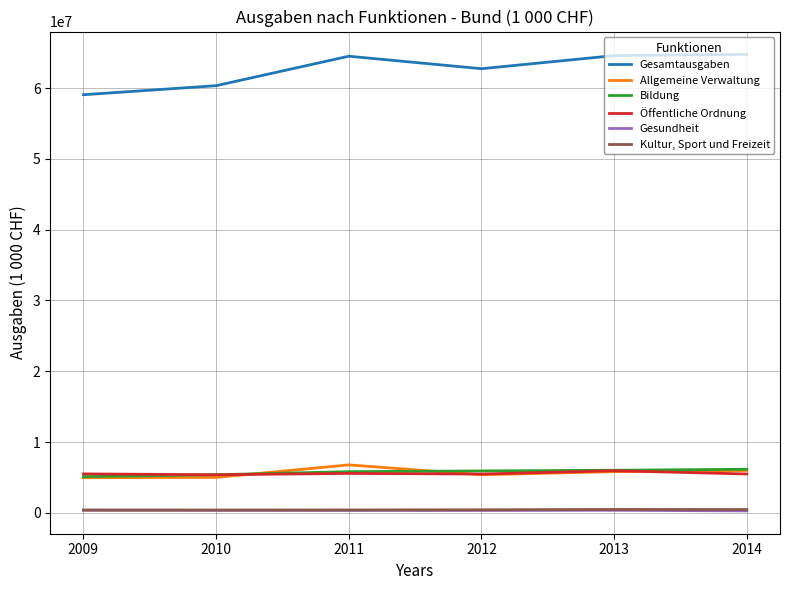

Rank the series by their maximum value, from highest to lowest.

Gesamtausgaben, Allgemeine Verwaltung, Bildung, Öffentliche Ordnung, Kultur, Sport und Freizeit, Gesundheit